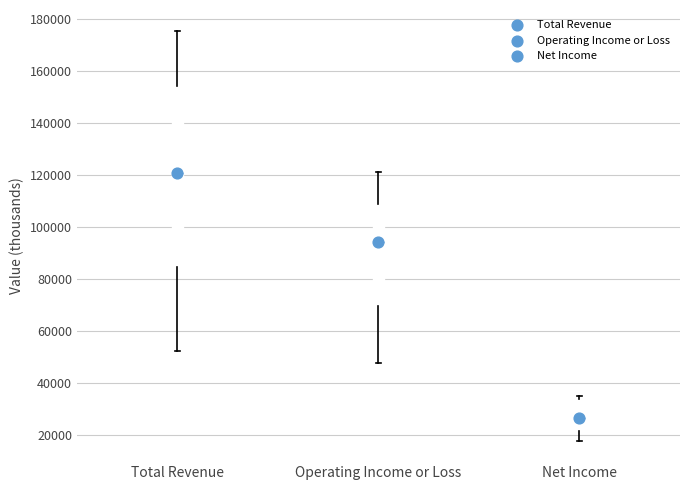

Comparing the boxes themselves (not the whiskers), which one is the tallest?

Total Revenue